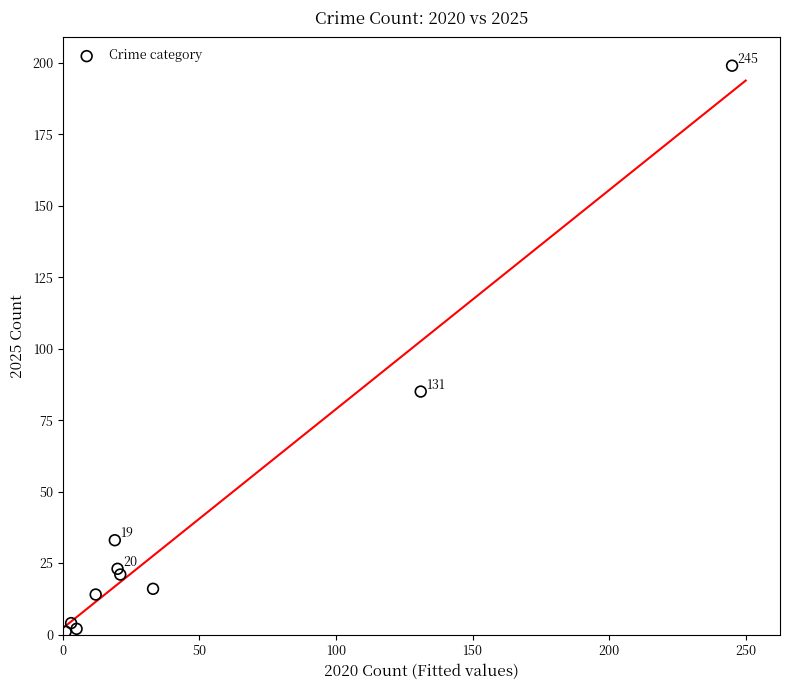

What Y value in the scatter plot is closest to 100?

85